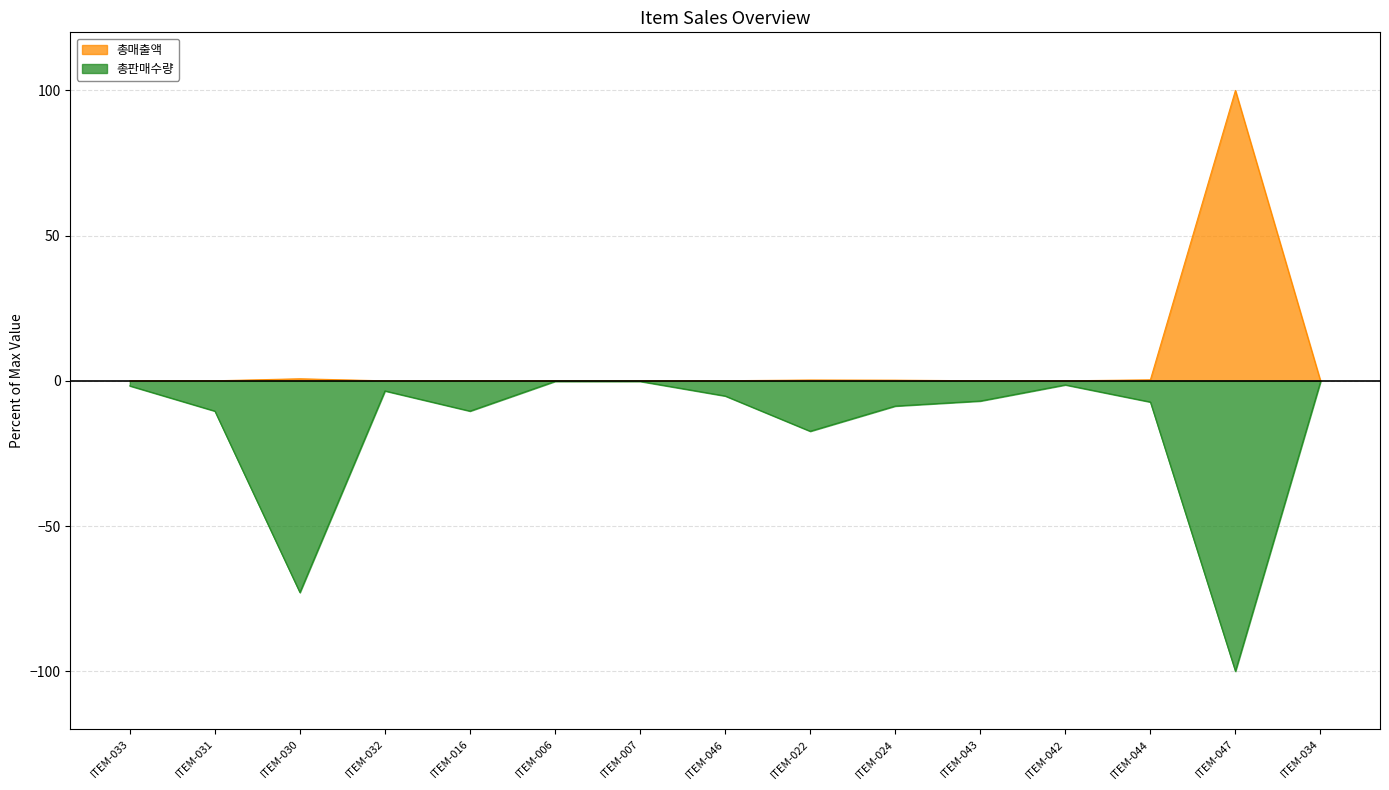

What is the label of the 2nd point from the left?

ITEM-031